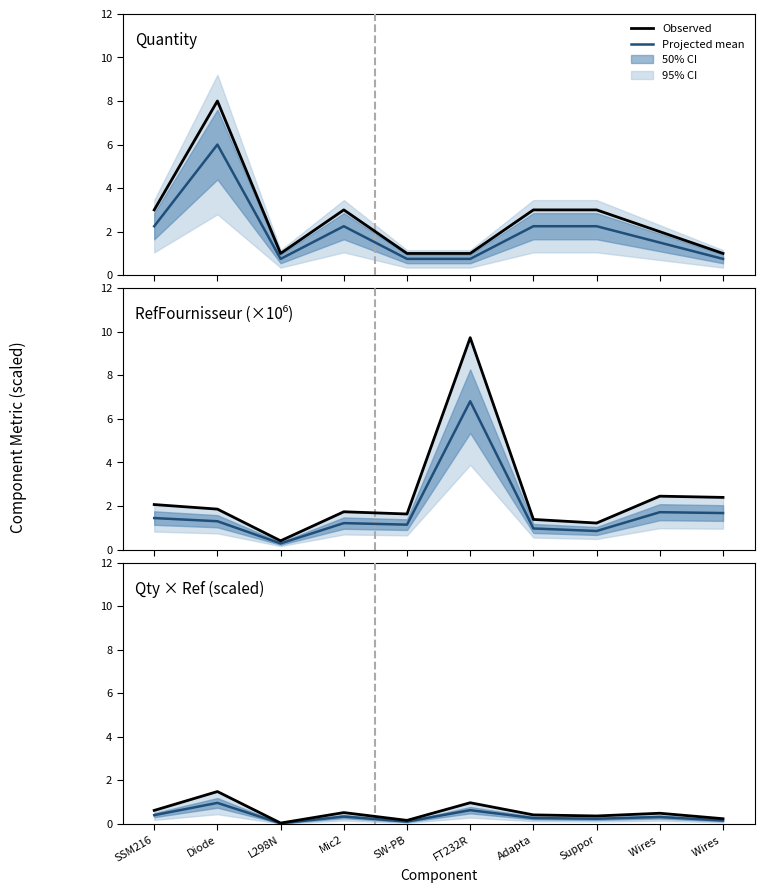

Where is Observed nearest to the value 0?

L298N